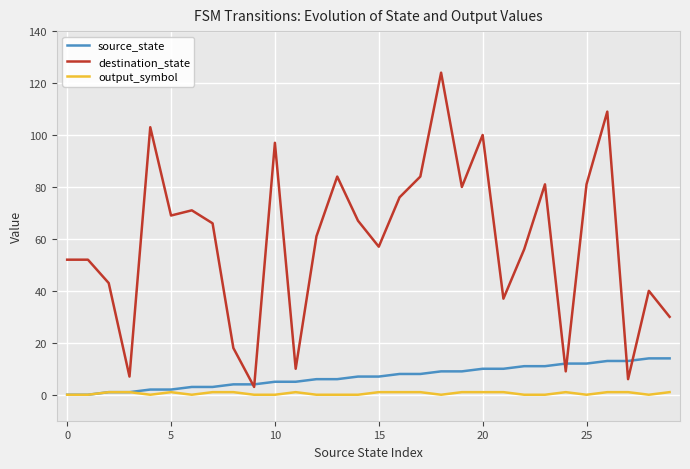

How many lines are shown in the chart?

3